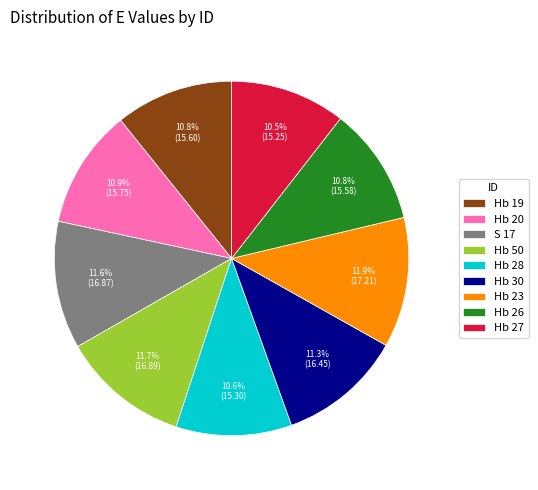

What is the ratio of the value at Hb 19 to the value at Hb 28?

1.0